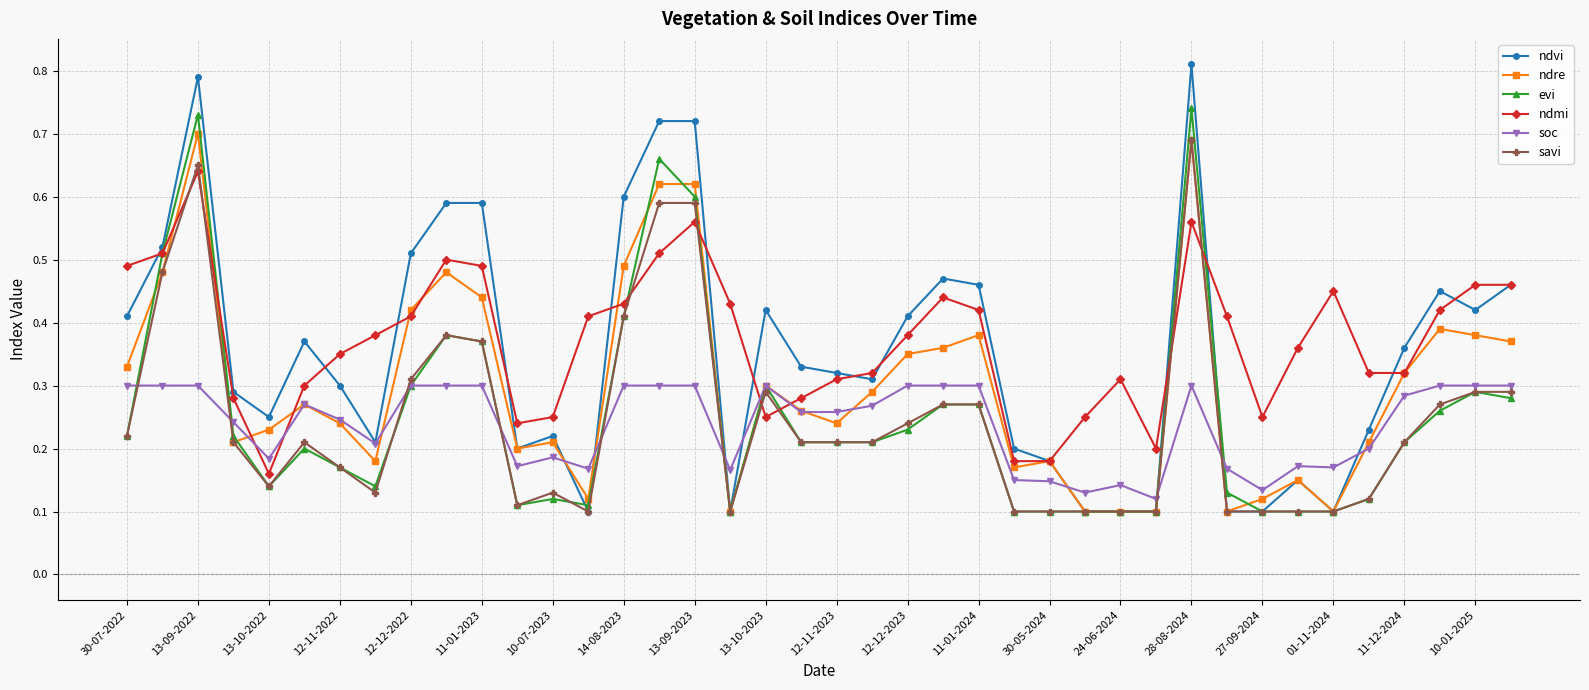

How many data points does each series have?

40